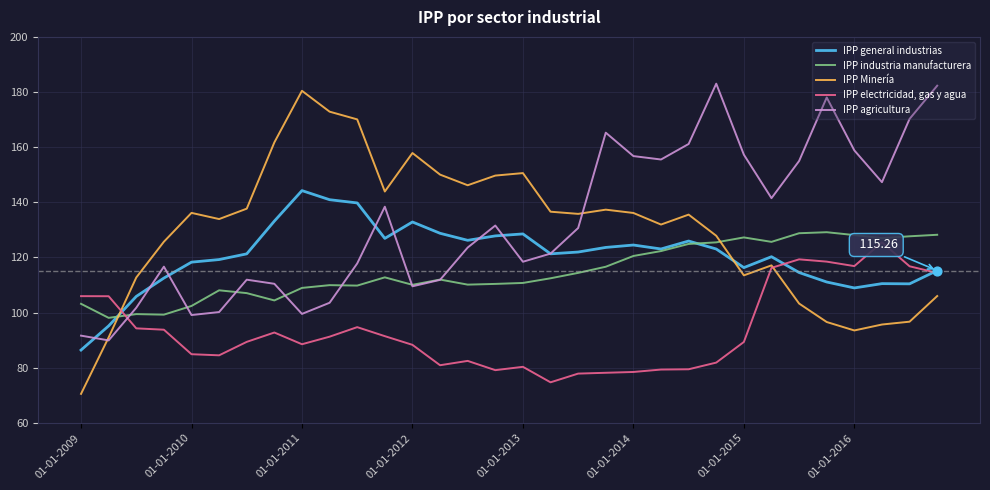

Which series has the largest range (max minus min)?

IPP Minería